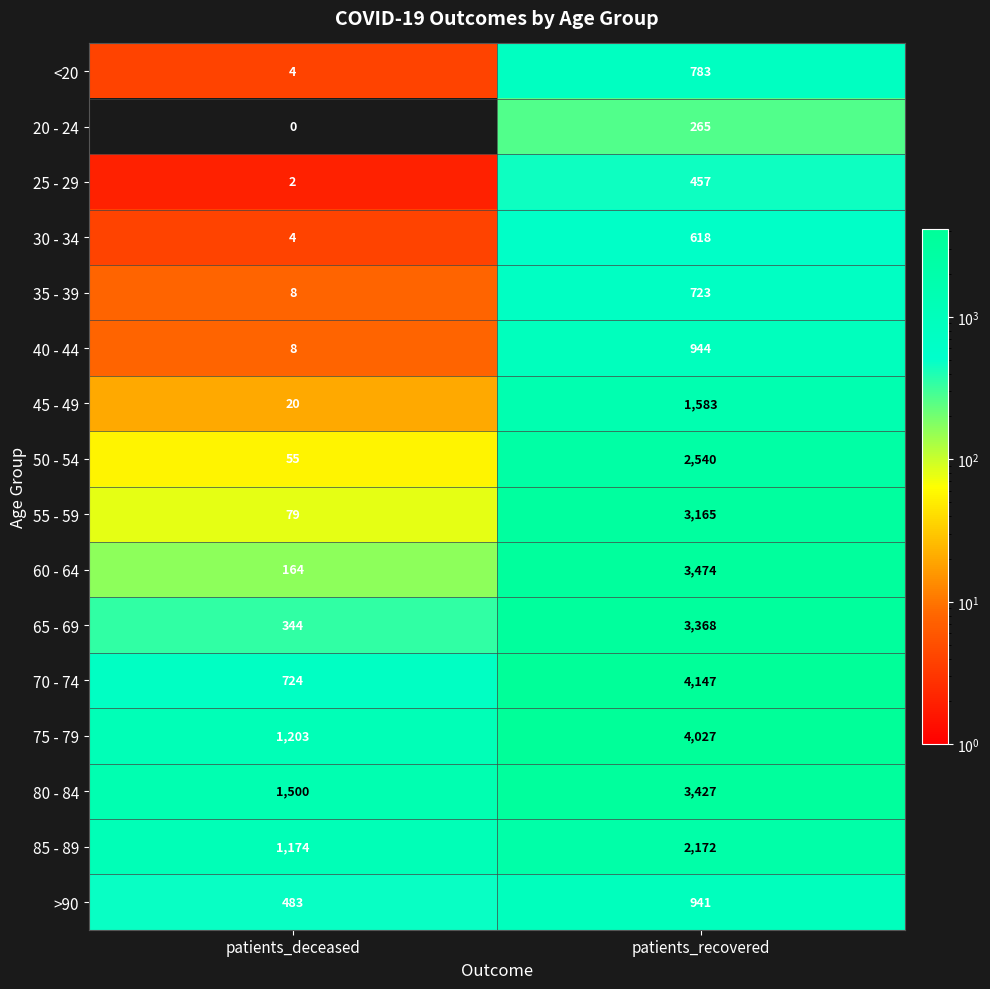

Is it true that 20 - 24 equals 265 at patients_recovered?

True